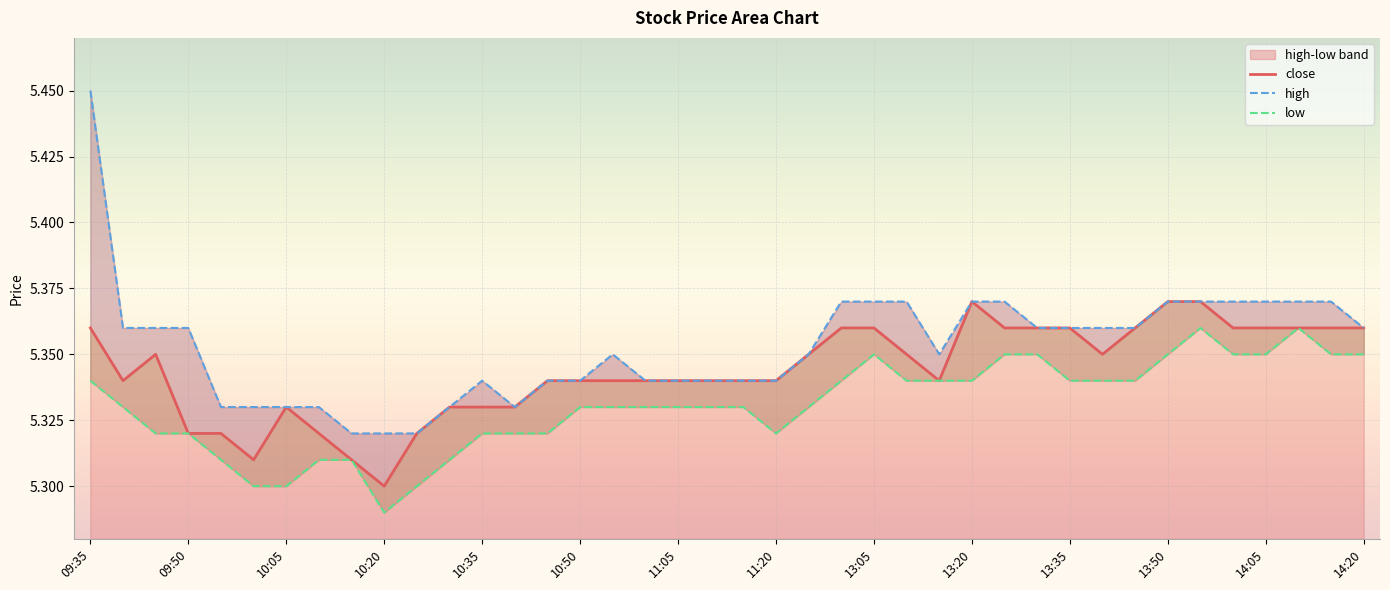

What is the minimum value for close?

5.3